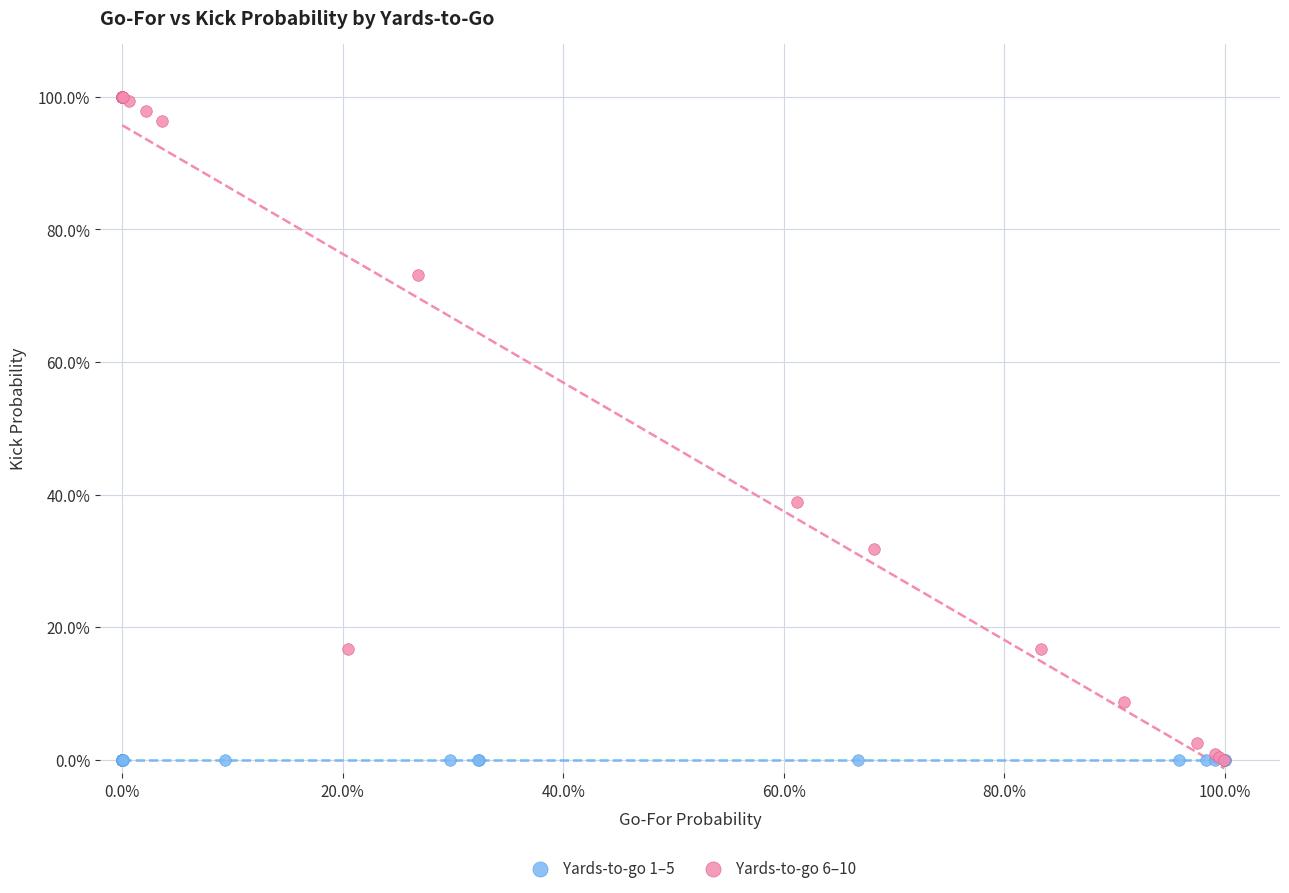

What are all the series names shown in the legend?

Yards-to-go 1–5, Yards-to-go 6–10